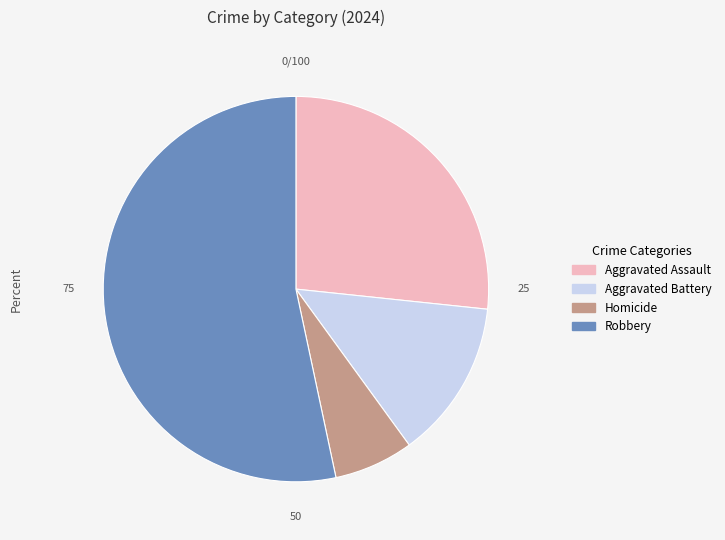

What is the largest slice in the pie chart?

Robbery